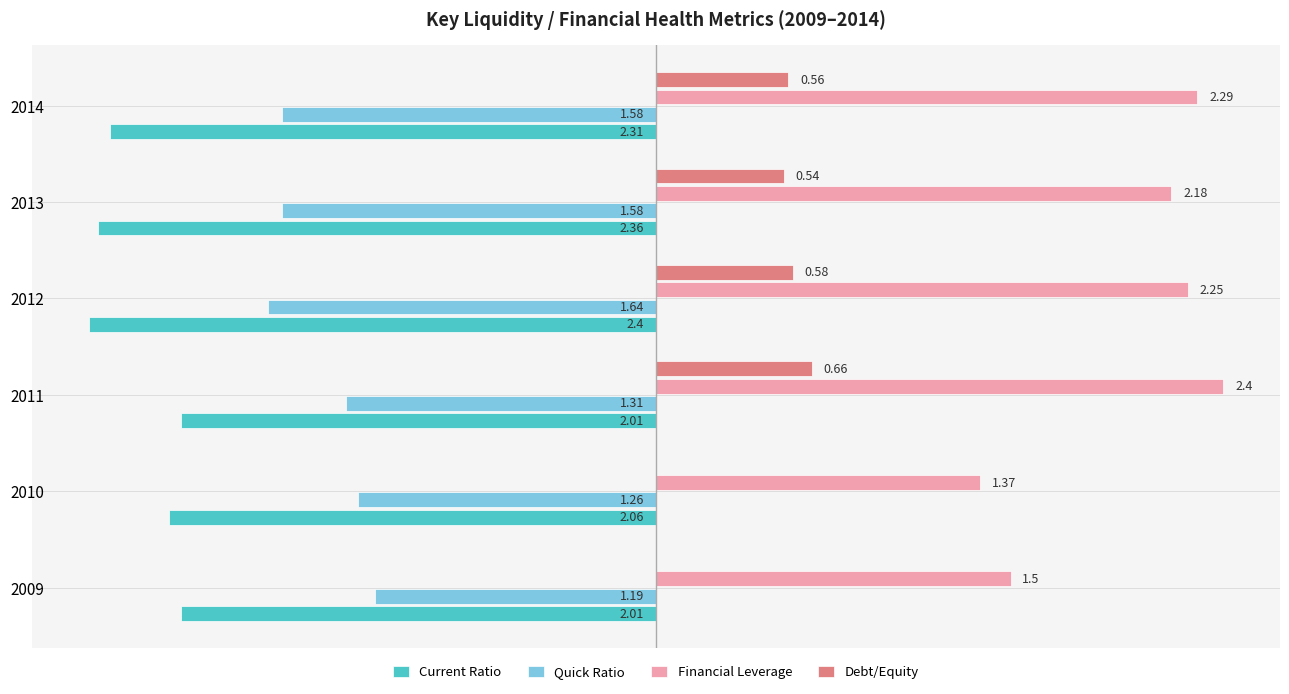

Which series has the largest total across all categories?

Financial Leverage